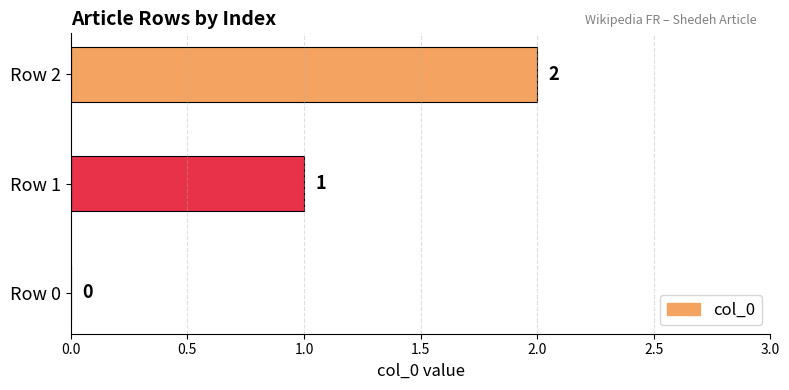

The chart shows a value of 1 at Row 1. True or false?

True